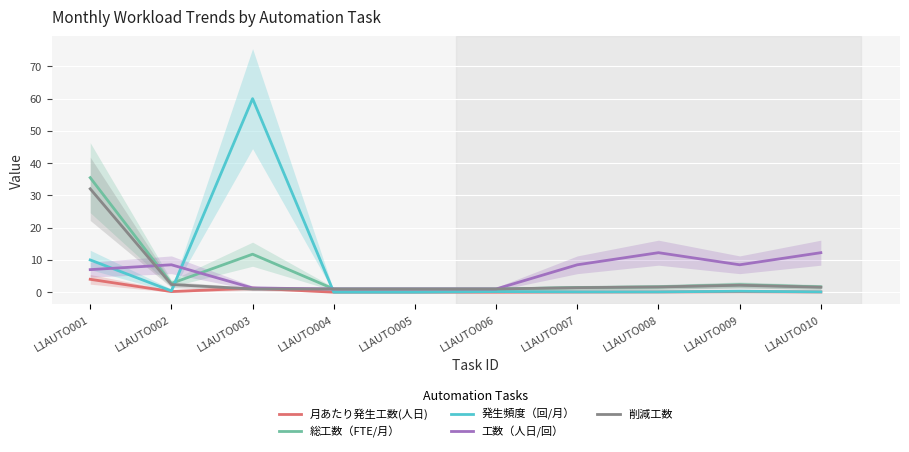

Between which two adjacent categories do 工数（人日/回） and 発生頻度（回/月） first intersect?

L1AUTO001 and L1AUTO002